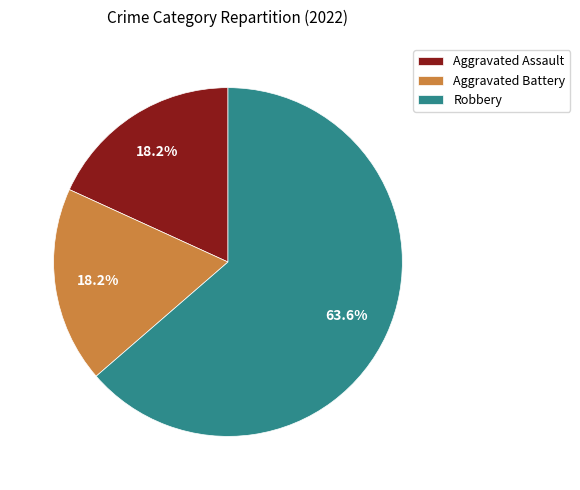

What portion of the pie excludes Aggravated Battery?

81.8%